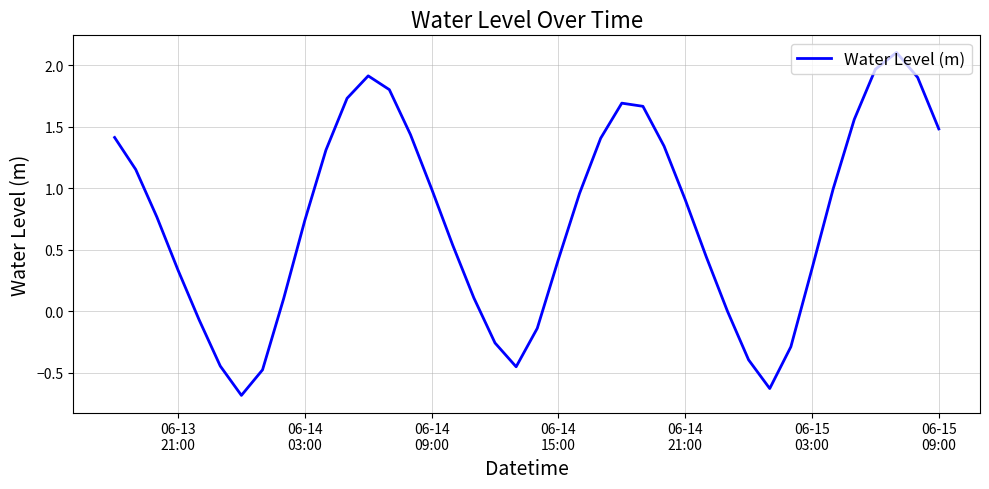

What is the maximum value shown in the chart?

2.1